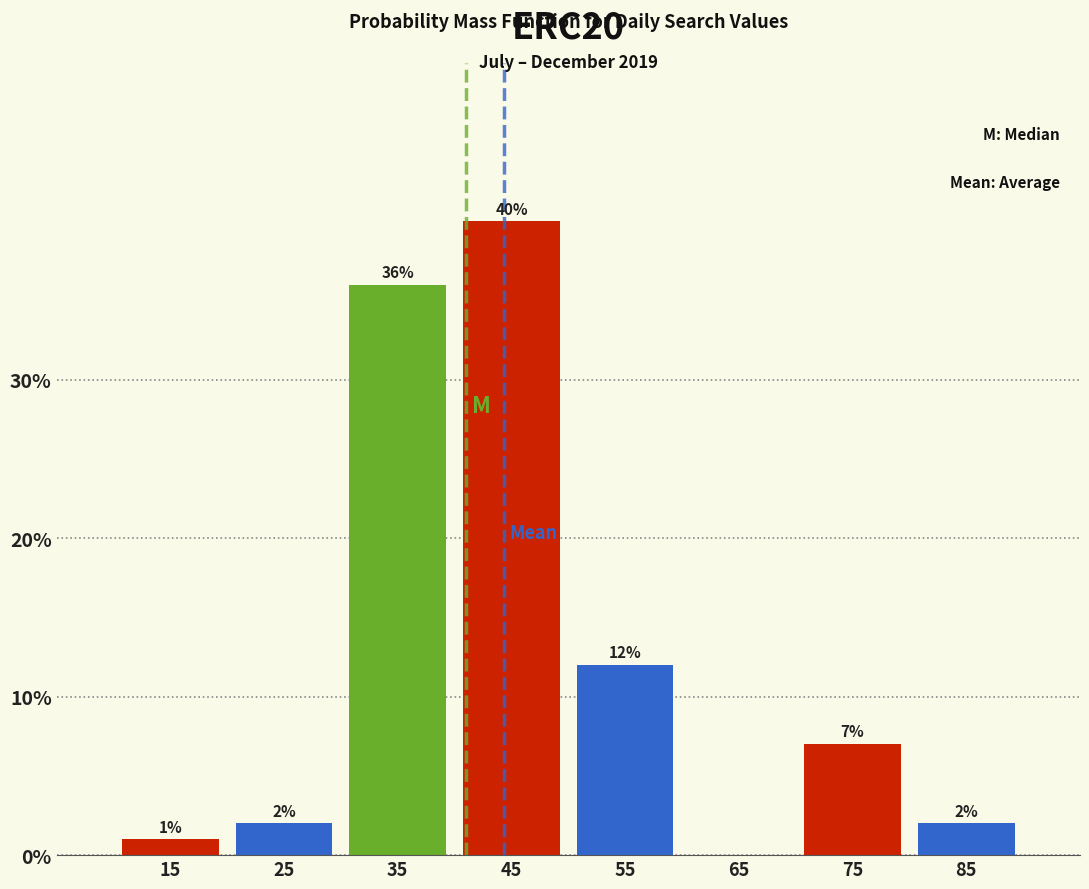

Over which range of the x-axis is the bar tallest?

40 to 50